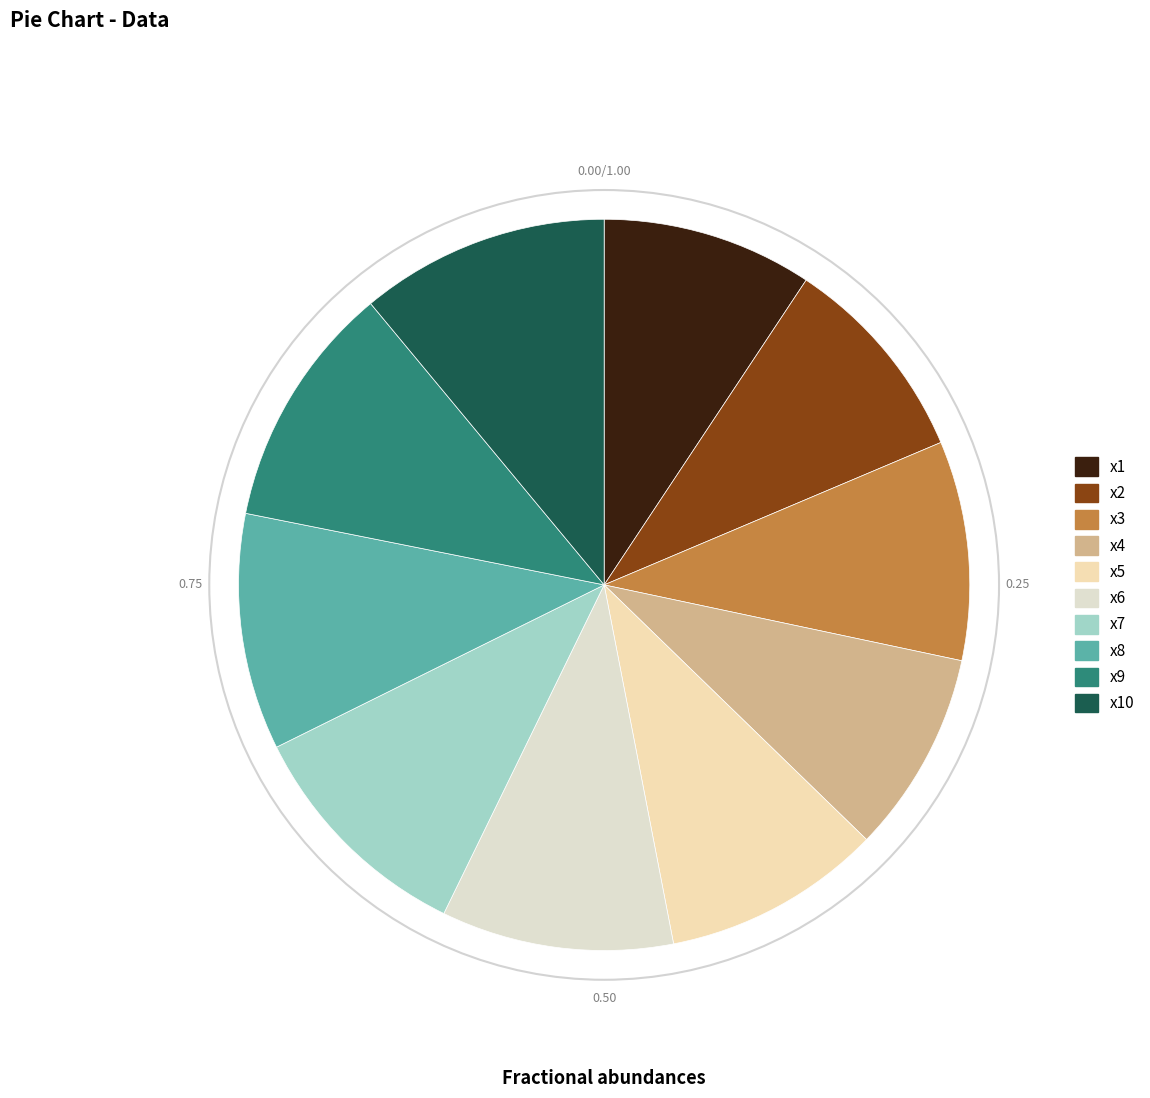

To the nearest percent, what percentage of the pie is x2?

9%